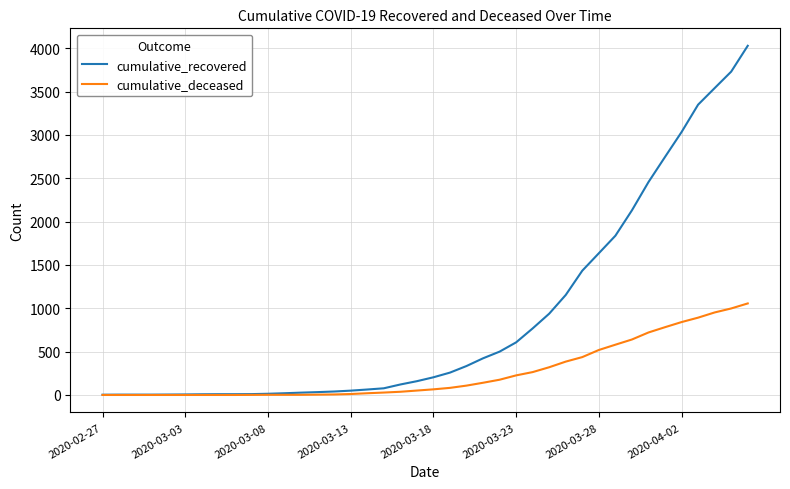

Rank the series by their maximum value, from highest to lowest.

cumulative_recovered, cumulative_deceased